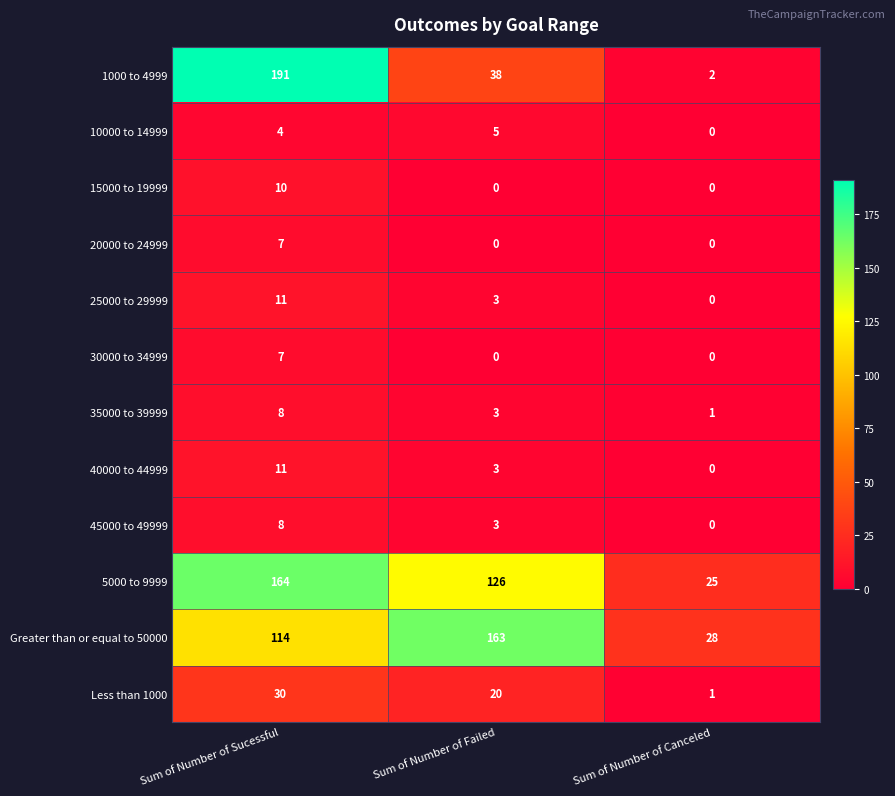

How many distinct data groups are displayed?

12